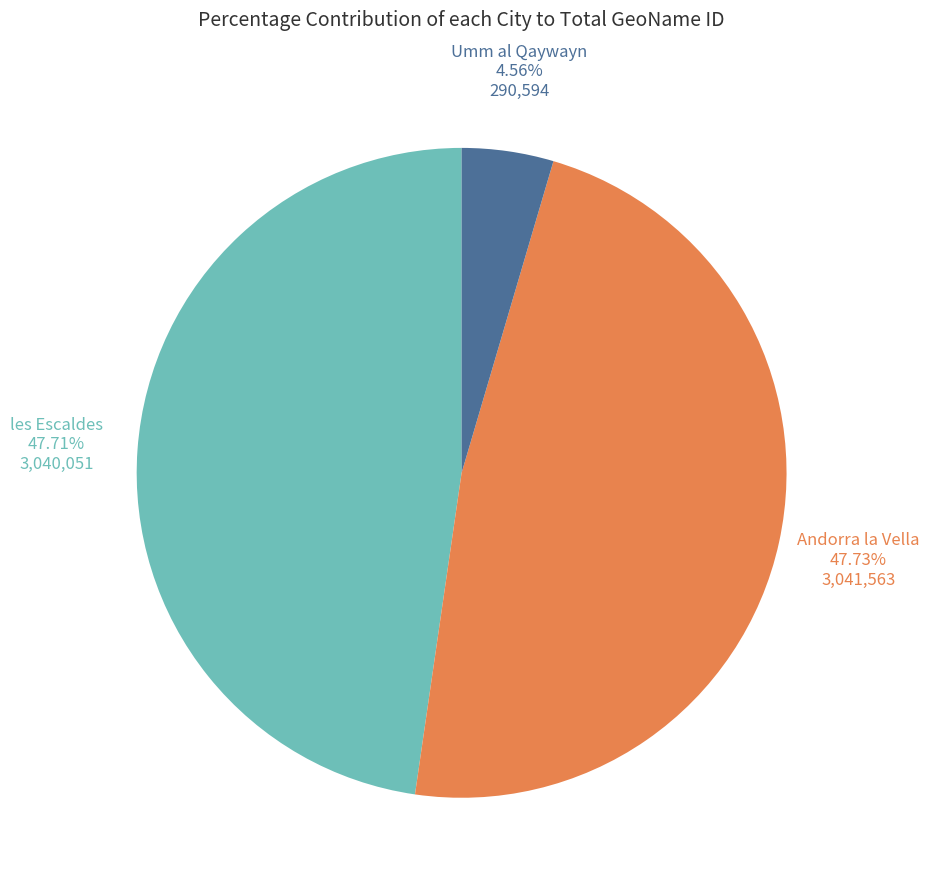

What portion of the pie excludes Umm al Qaywayn?

95.4%